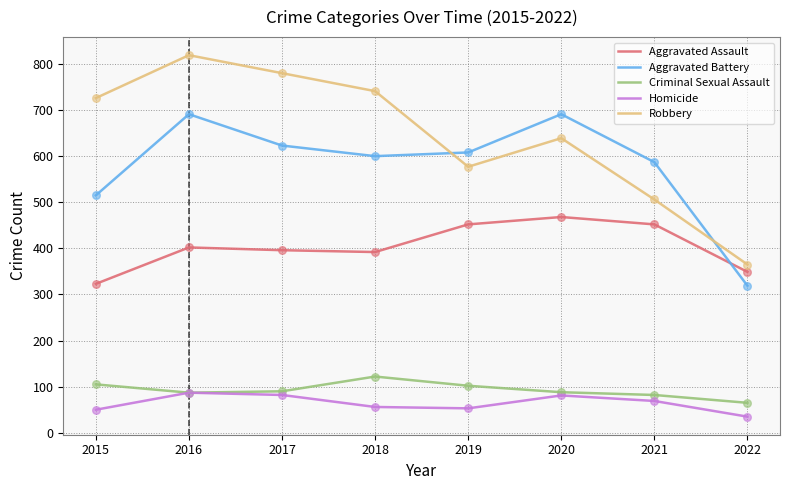

What are all the series names shown in the legend?

Aggravated Assault, Aggravated Battery, Criminal Sexual Assault, Homicide, Robbery